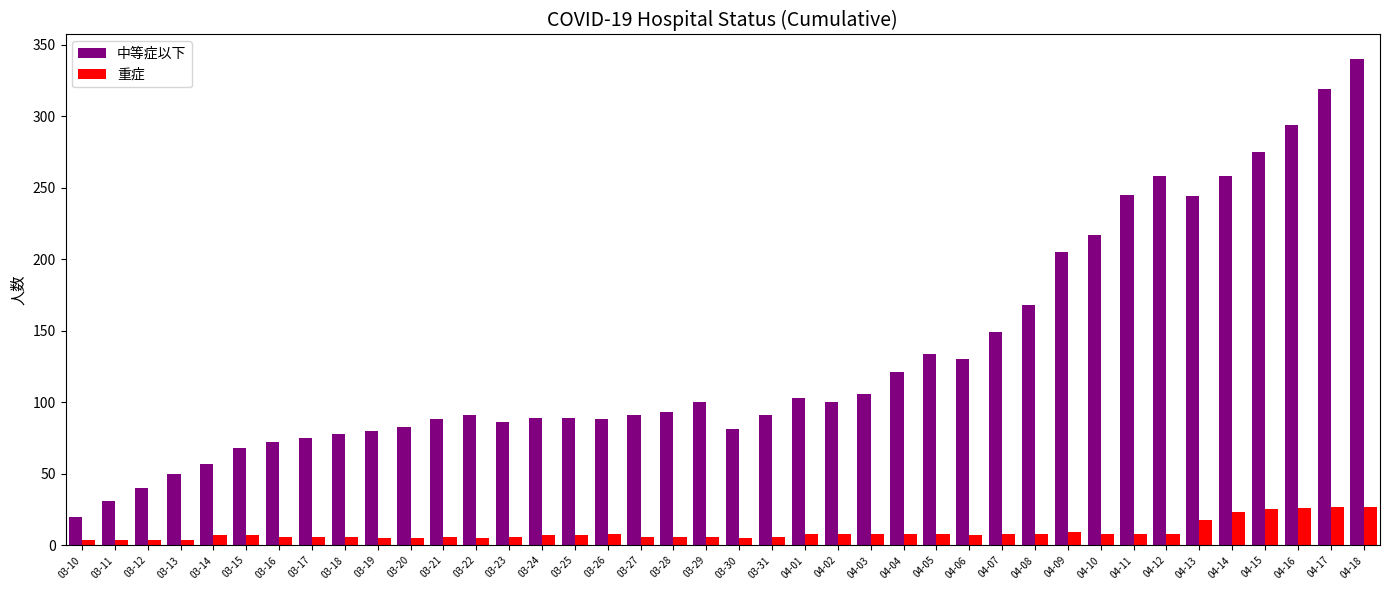

What is the total value across all series at 04-15?

300